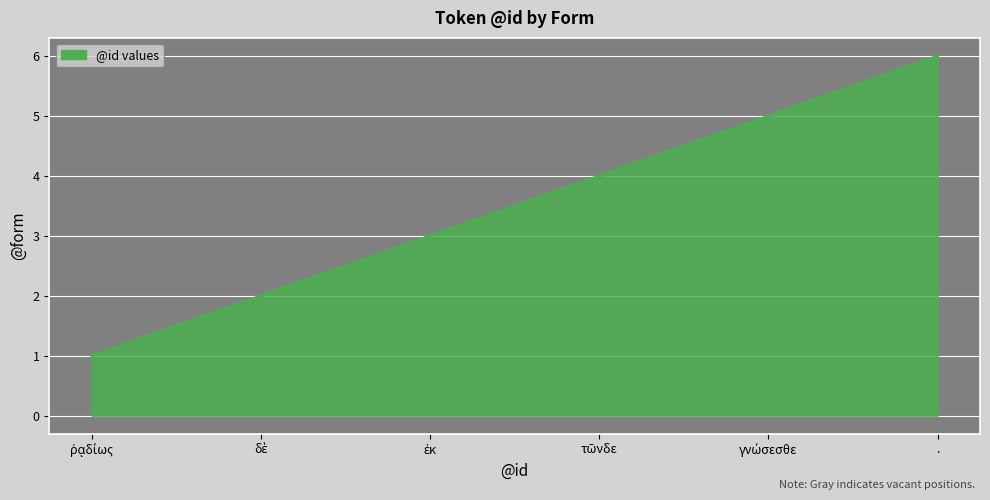

Is it true that the value at . is 9?

False